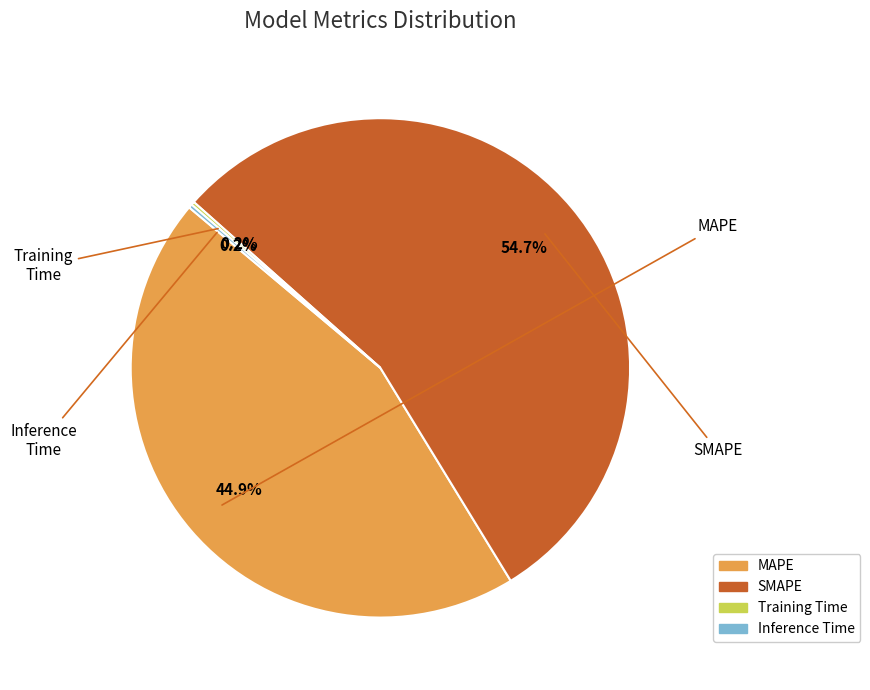

Which has a higher value, MAPE or SMAPE?

SMAPE